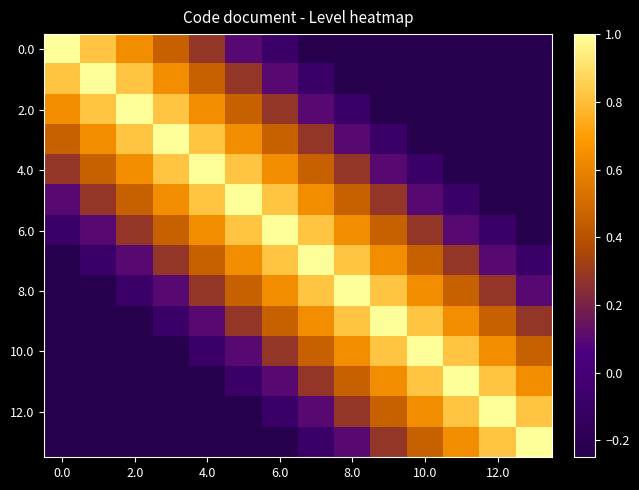

How many data points does each series have?

14